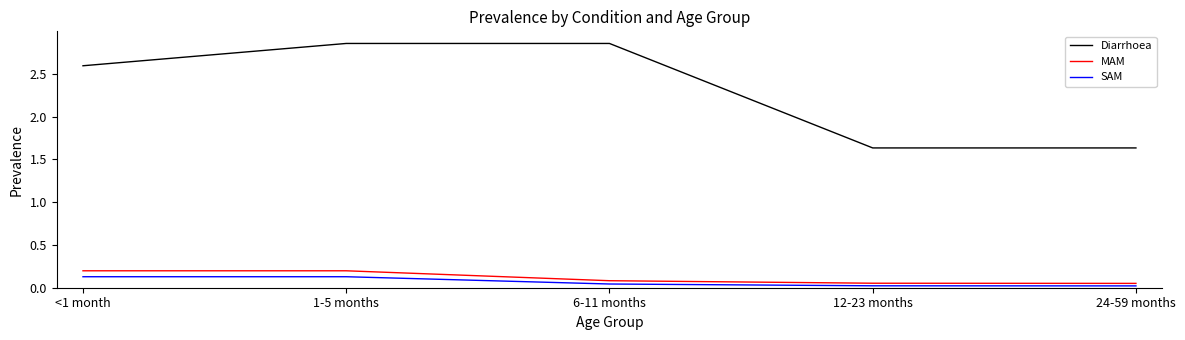

True or false: MAM and Diarrhoea intersect in this chart.

False